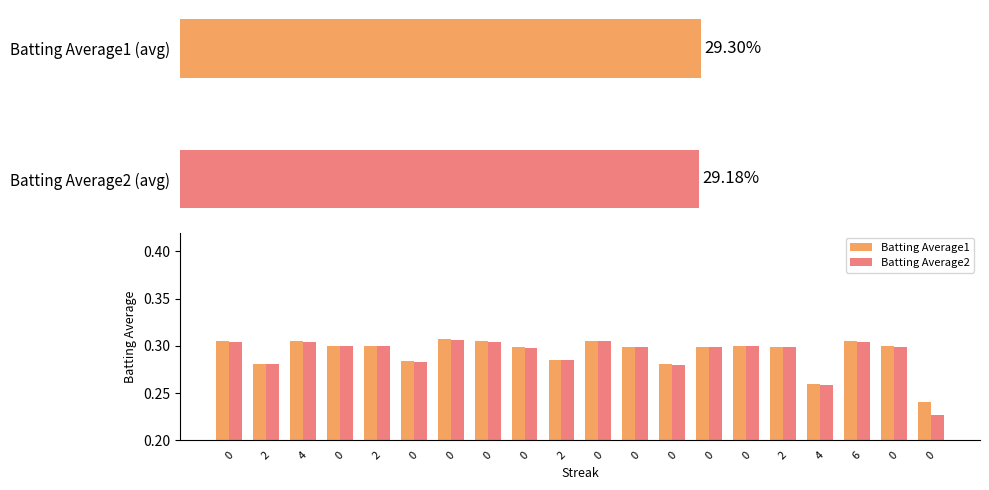

Is the value of Batting Average2 at 4 greater than the value of Batting Average1 at 4?

No